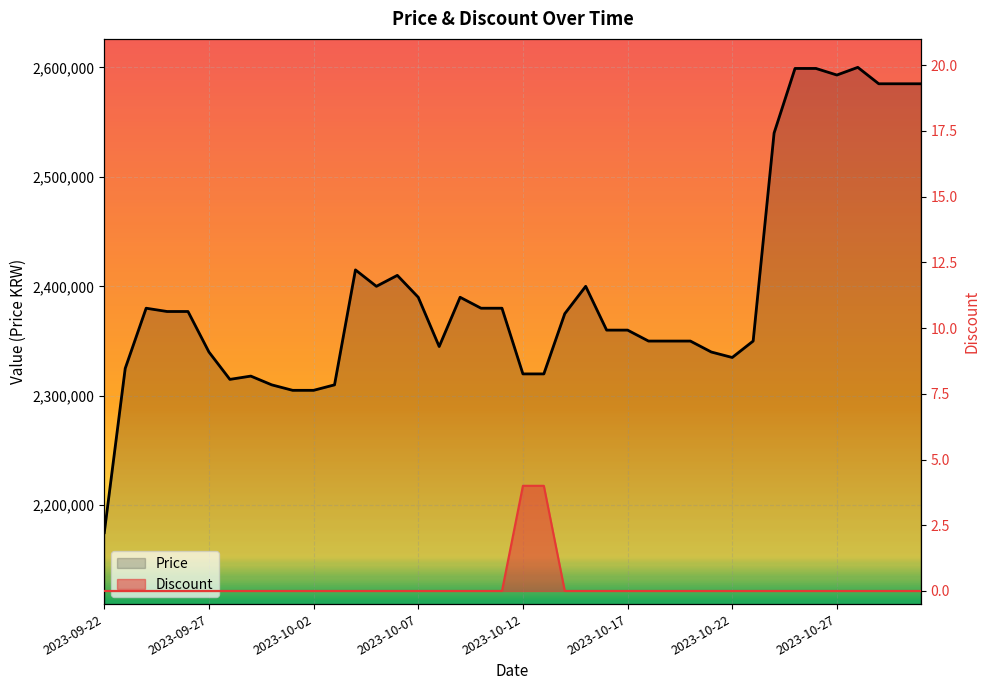

What is the value of the Price point at the 16th from the left?

2390000